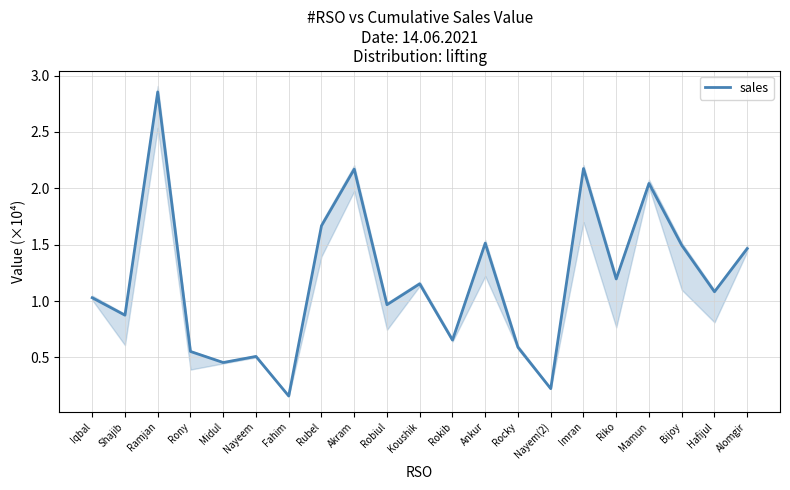

Approximately how many times larger is the value at Imran compared to Bijoy?

1.5